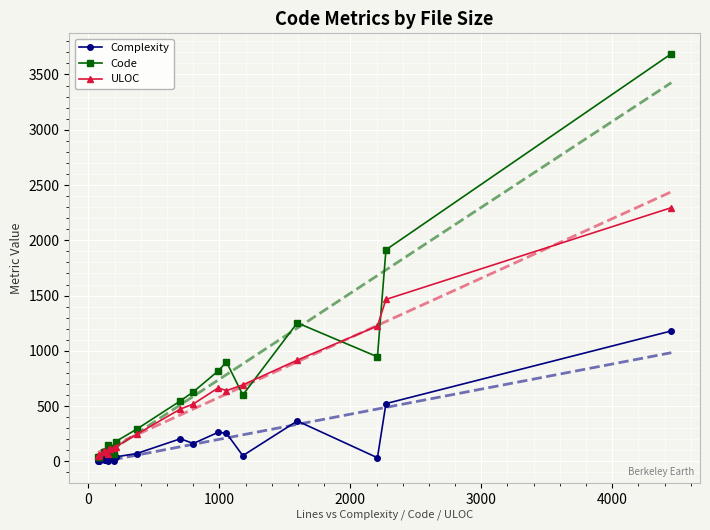

True or false: ULOC has more than 1 points higher than both neighbors.

True